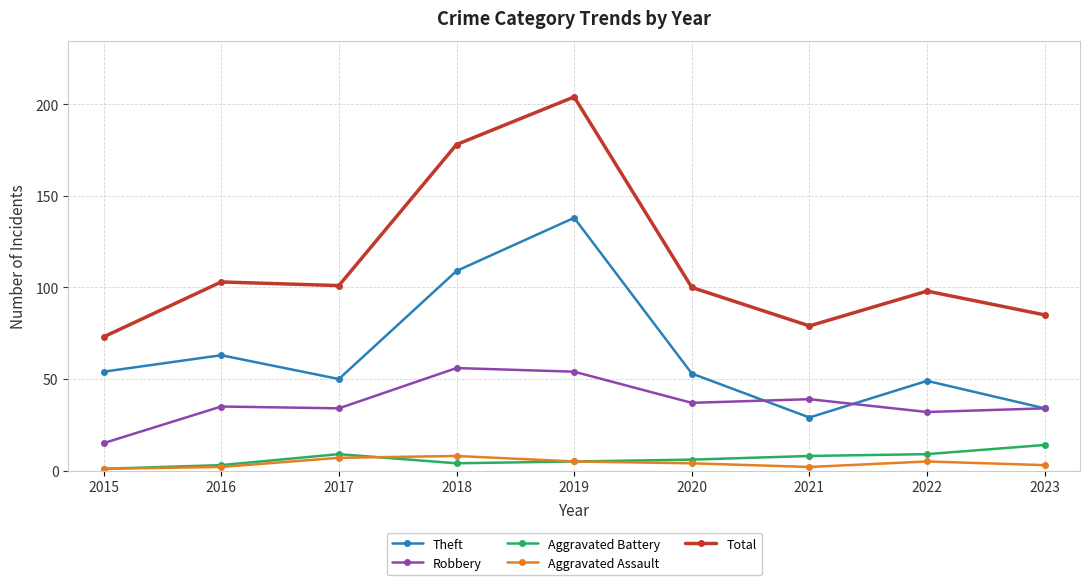

Reading right to left, transcribe all the data shown in this chart.

Theft: 34	49	29	53	138	109	50	63	54
Robbery: 34	32	39	37	54	56	34	35	15
Aggravated Battery: 14	9	8	6	5	4	9	3	1
Aggravated Assault: 3	5	2	4	5	8	7	2	1
Total: 85	98	79	100	204	178	101	103	73